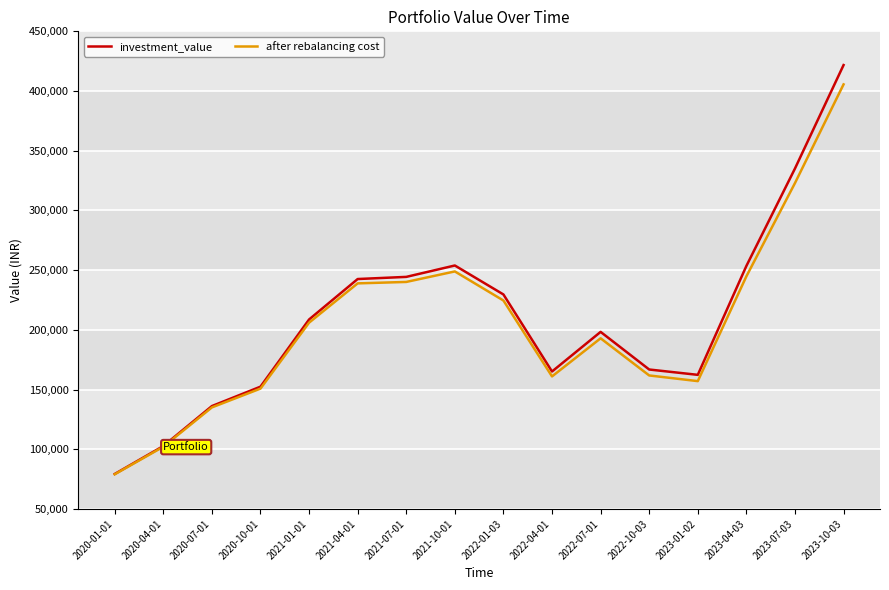

Is this an area chart (filled region under the line)?

No